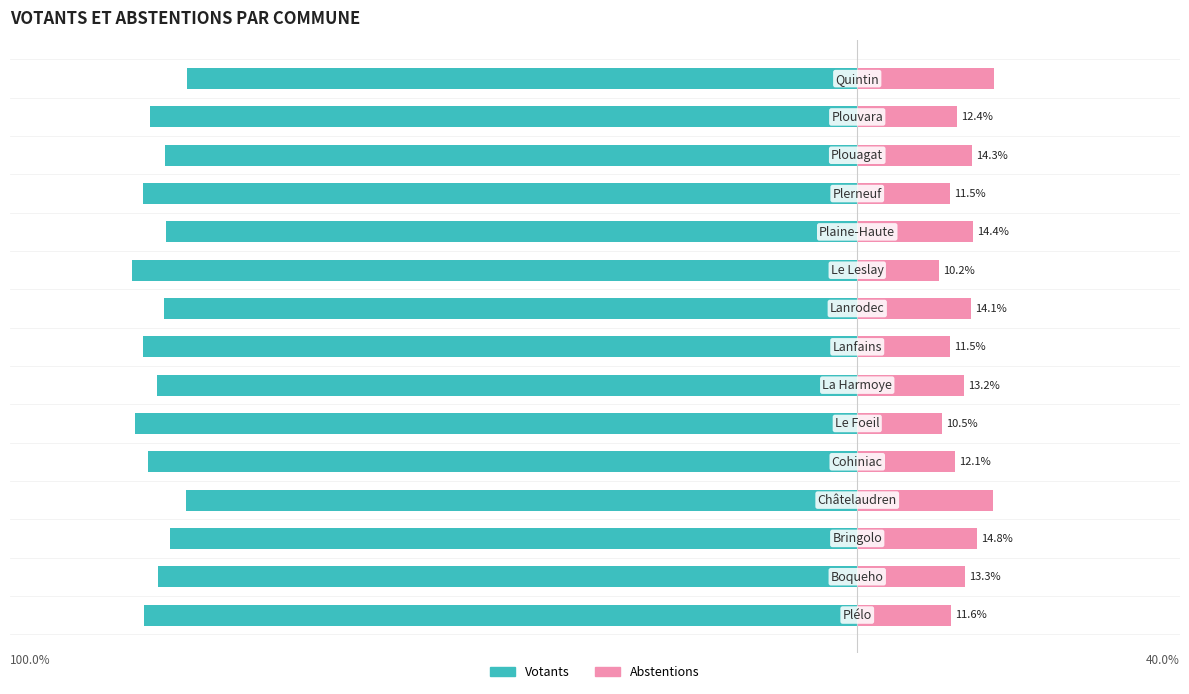

List the labels in order of Votants value, largest first.

14, 3, 2, 10, 12, 8, 1, 6, 13, 4, 0, 7, 11, 5, 9